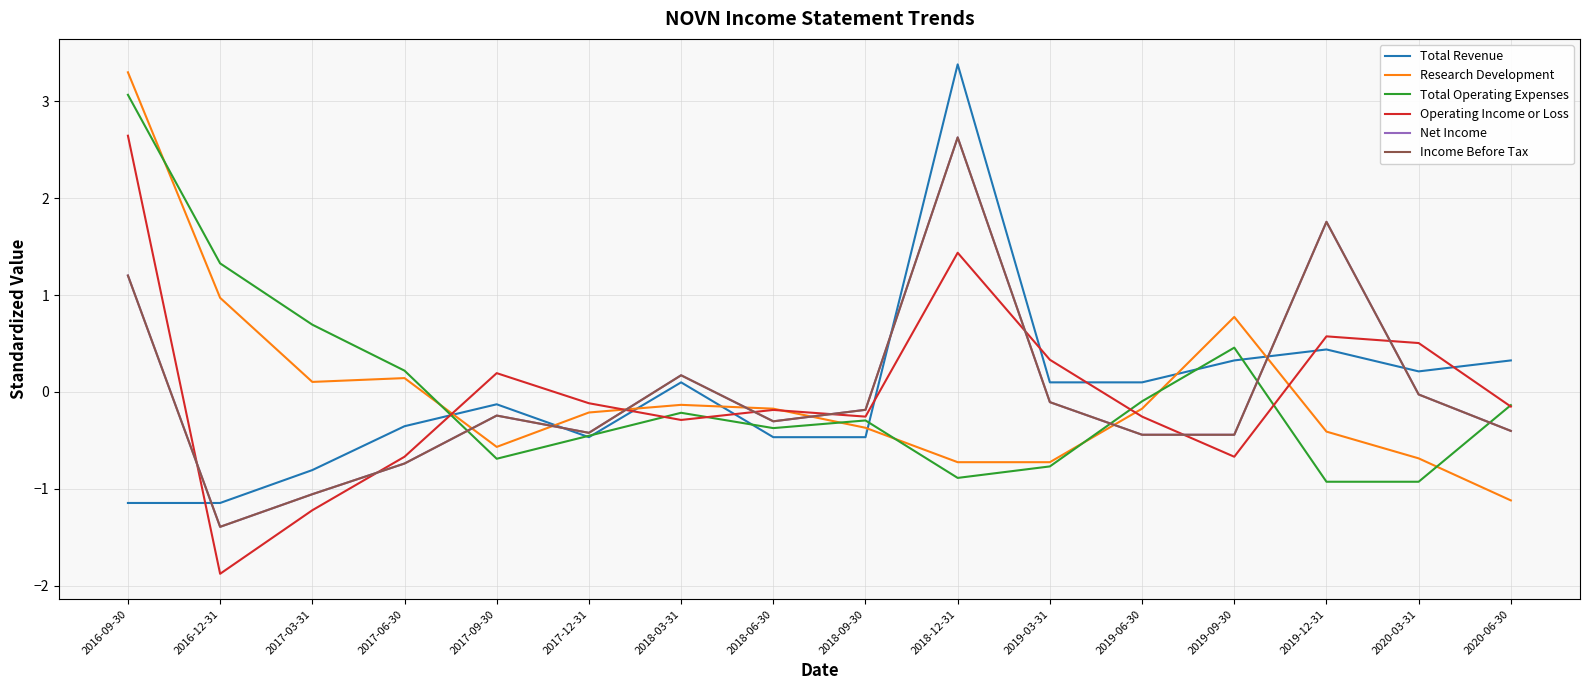

What is the label of the 2nd point from the left?

2016-12-31